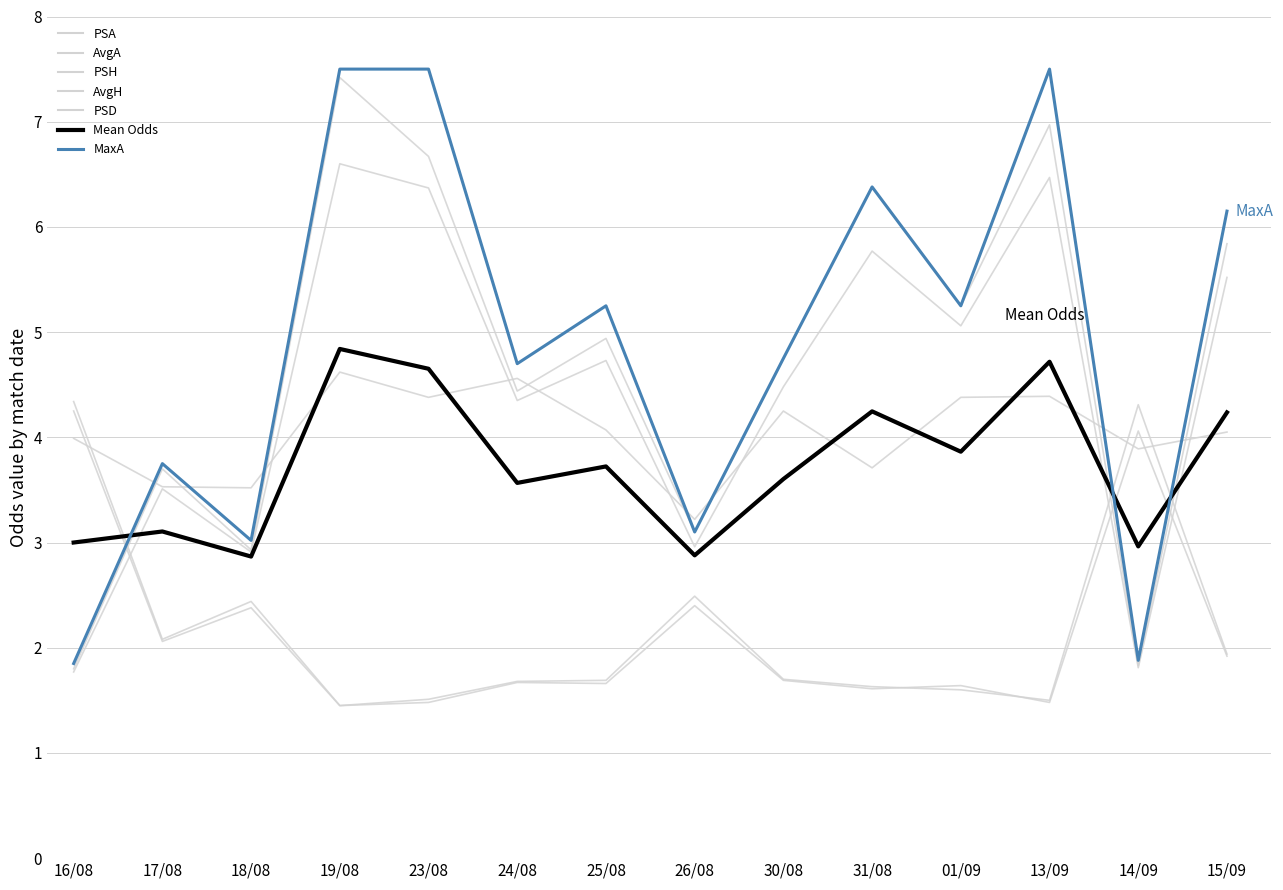

Where is AvgA nearest to the value 4?

24/08